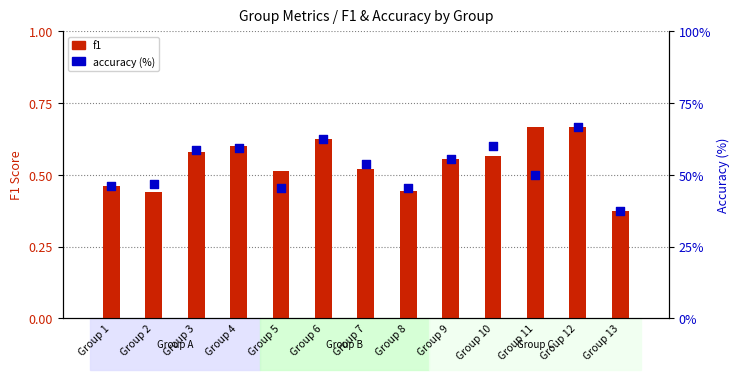

Which series contains the lowest Y value?

f1